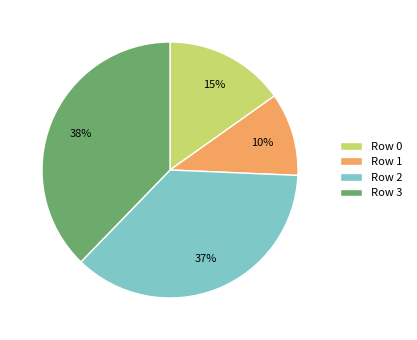

Is it true that Row 0 is 25% of the pie?

False